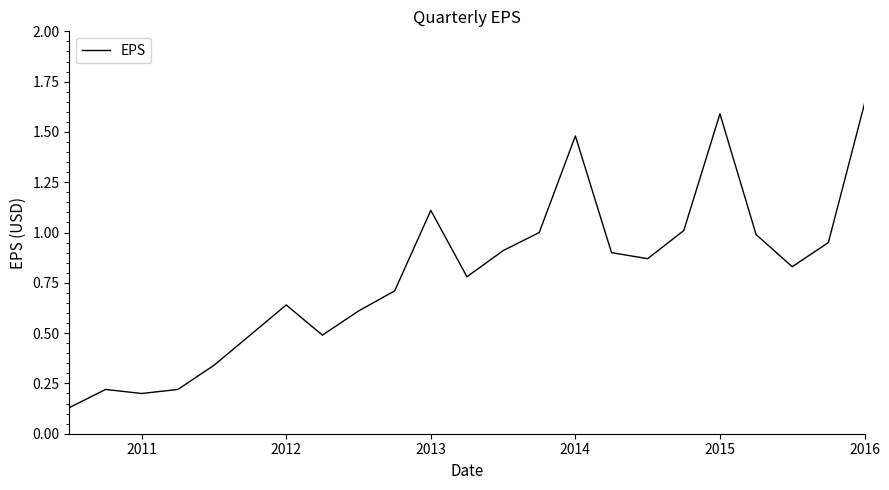

Reading left to right, transcribe all the data shown in this chart.

0.1	0.2	0.2	0.2	0.3	0.5	0.6	0.5	0.6	0.7	1.1	0.8	0.9	1.0	1.5	0.9	0.9	1.0	1.6	1.0	0.8	0.9	1.6